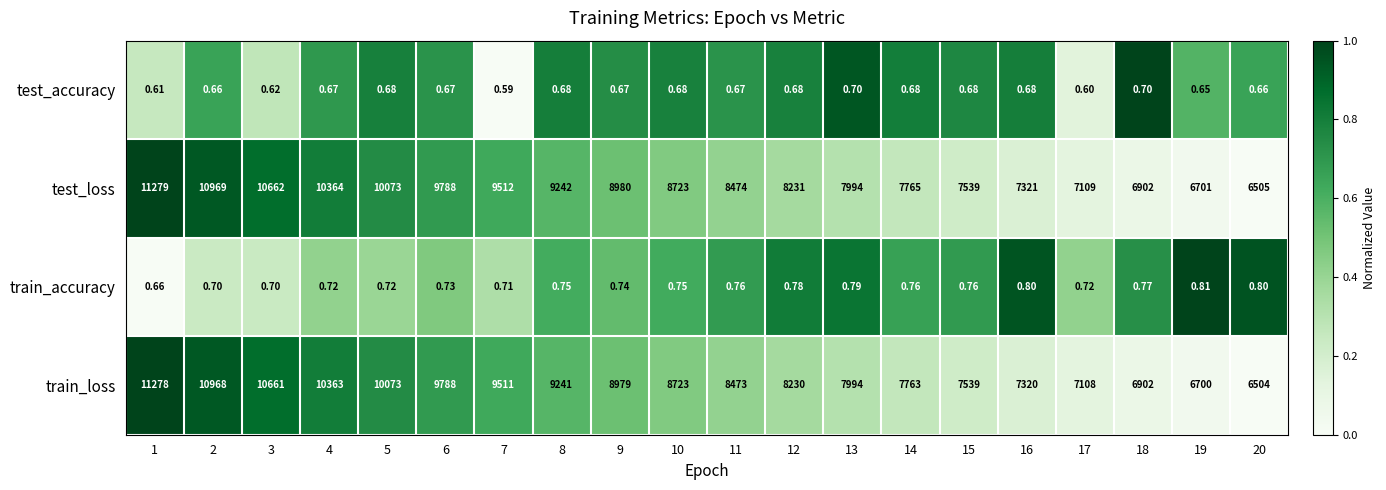

Which series changed the most between 13 and 14?

train_loss